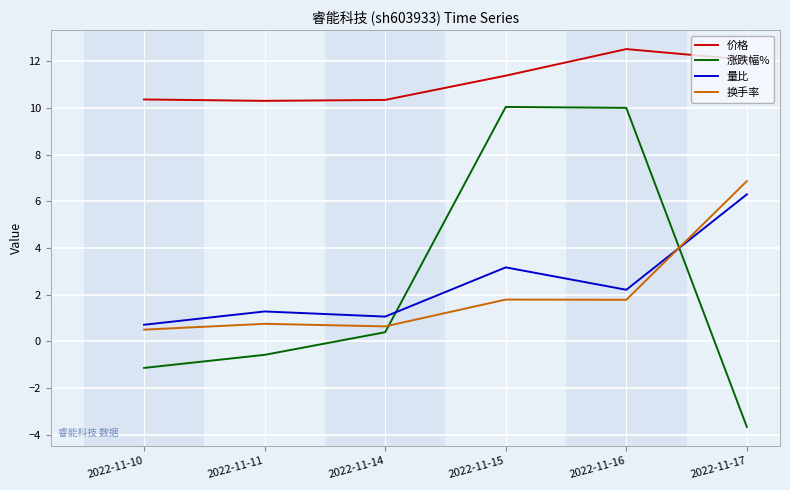

The 涨跌幅% series shows -5.3 at 2022-11-17. True or false?

False